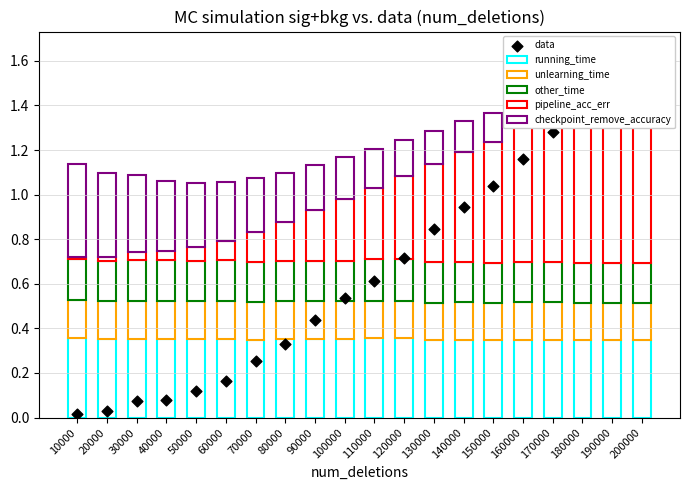

At how many categories does at least one series exceed 1?

6